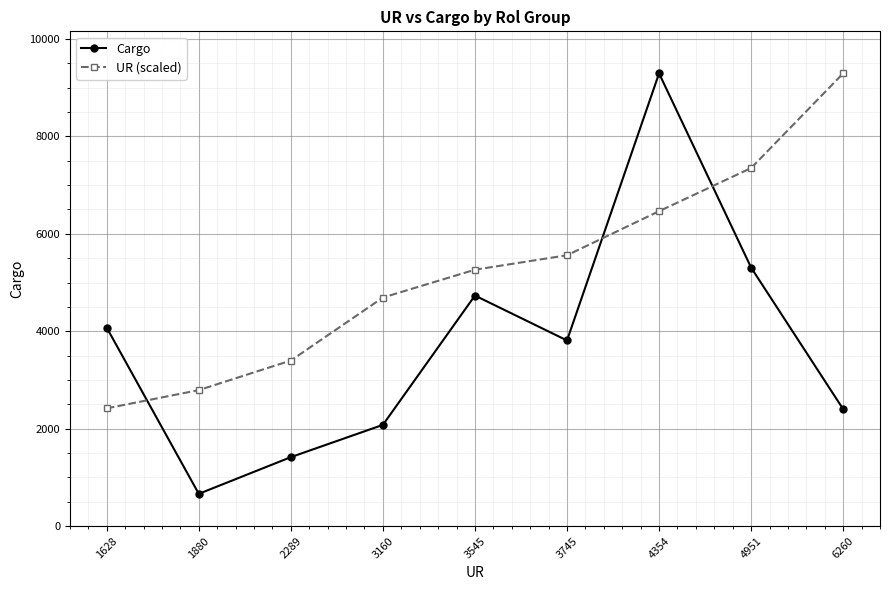

After their last crossing, which series has the higher values: Cargo or UR (scaled)?

UR (scaled)